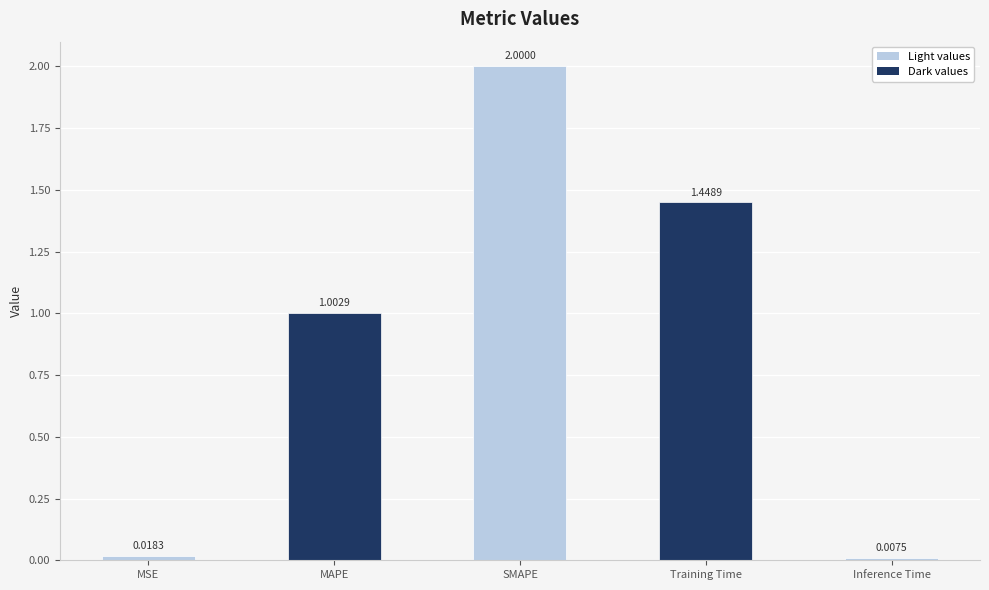

What is the sum of all values?

4.5